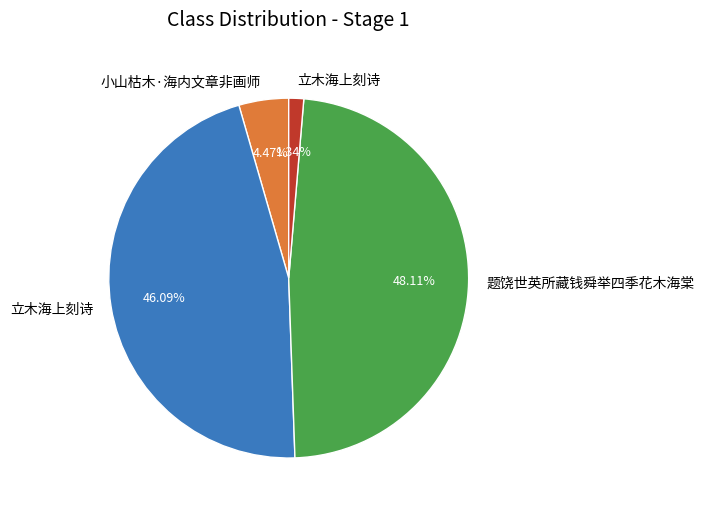

Is there any slice that represents more than half of the pie?

No